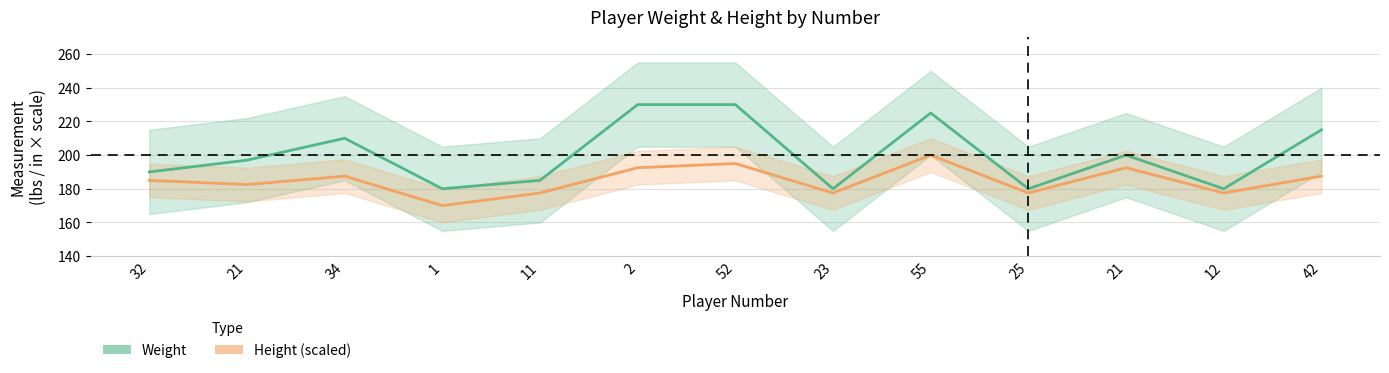

True or false: Weight has more than 1 interior local peaks.

True